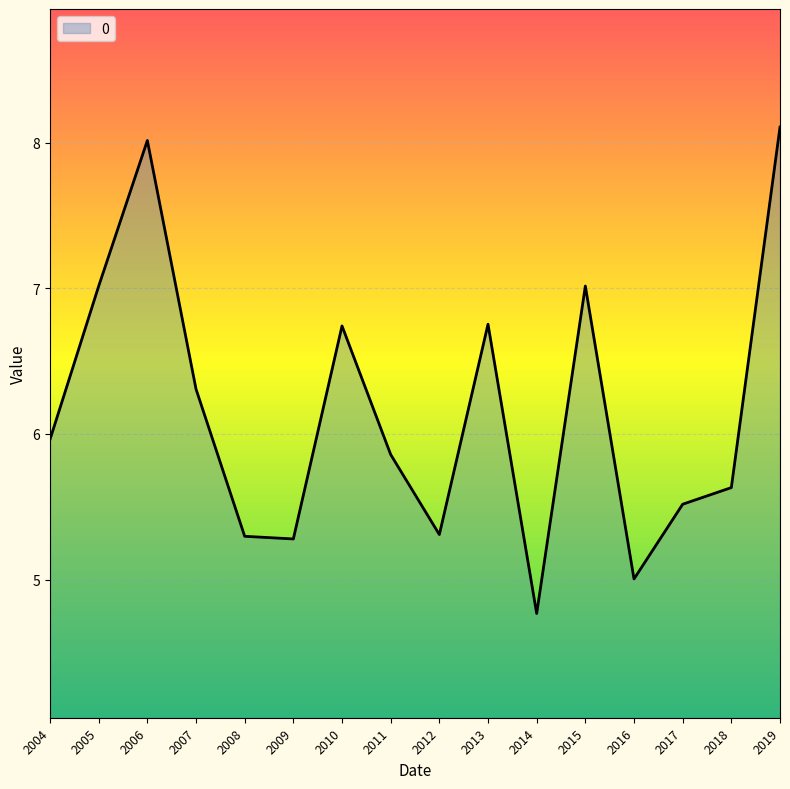

Which category has the lowest value across all series?

2014